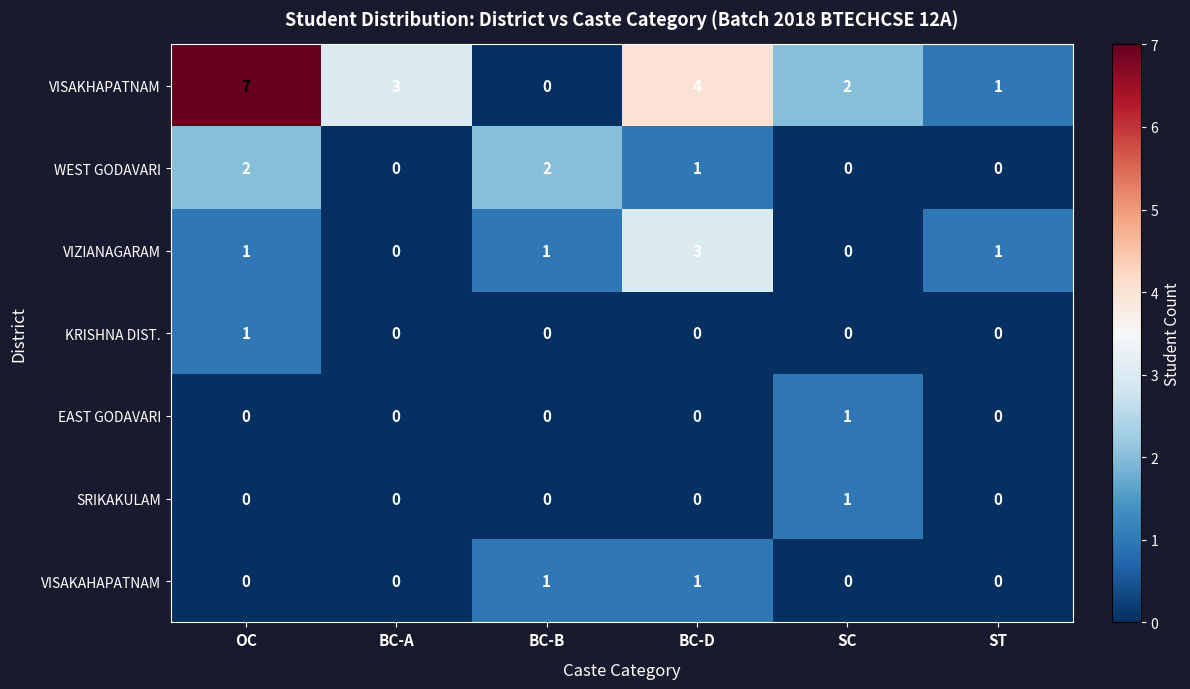

What is the highest value of the VIZIANAGARAM series?

3